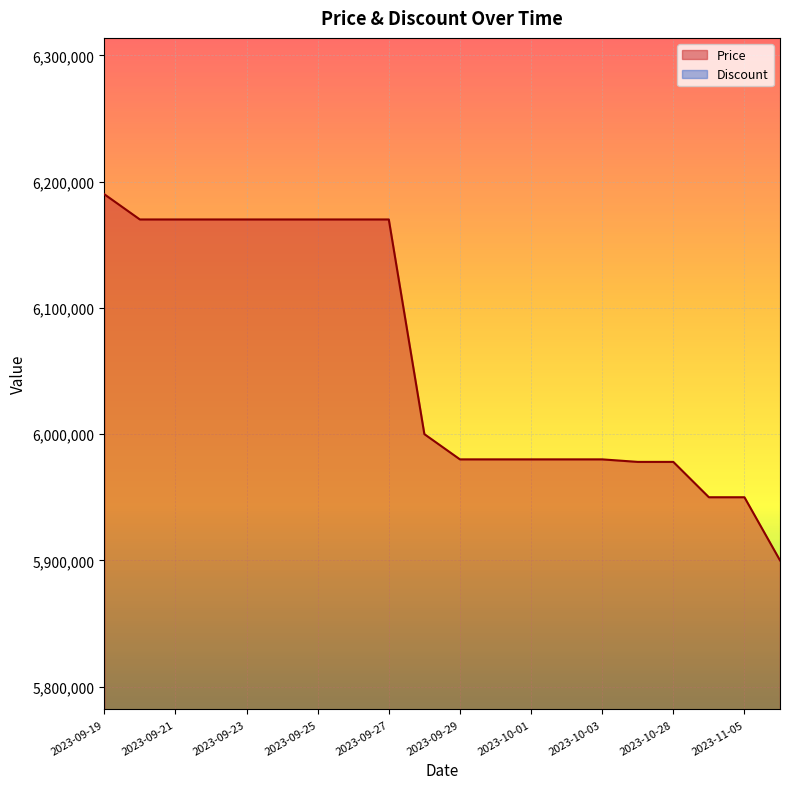

What is the minimum value shown in the chart?

5900000